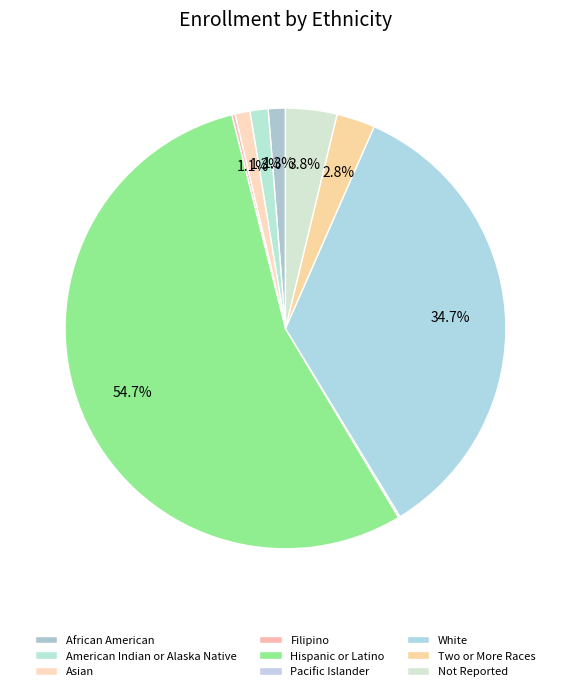

True or false: African American accounts for 11% of the total.

False